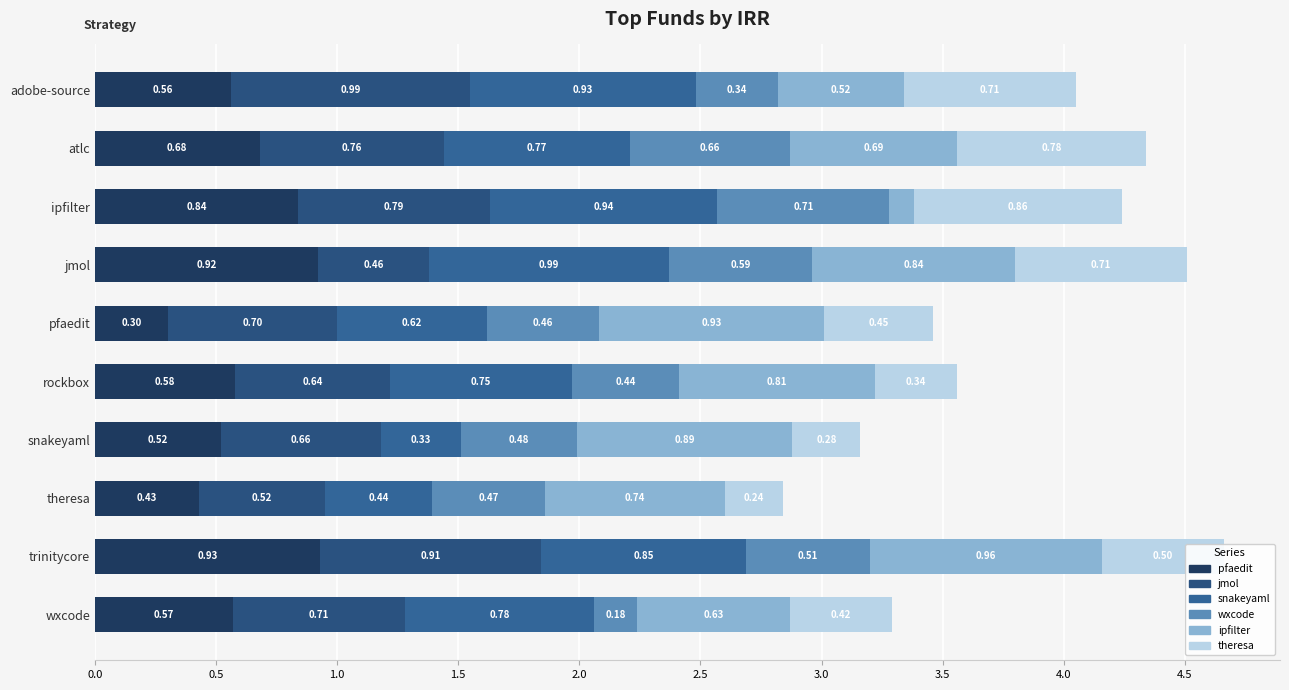

How many distinct data groups are displayed?

6